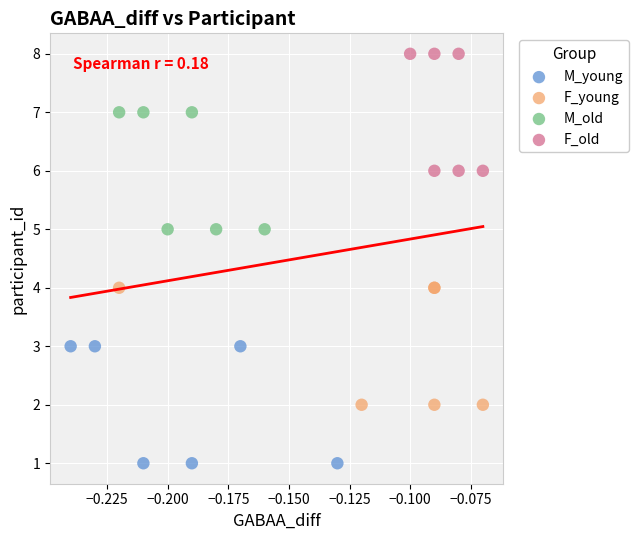

Which series contains the lowest Y value?

M_young